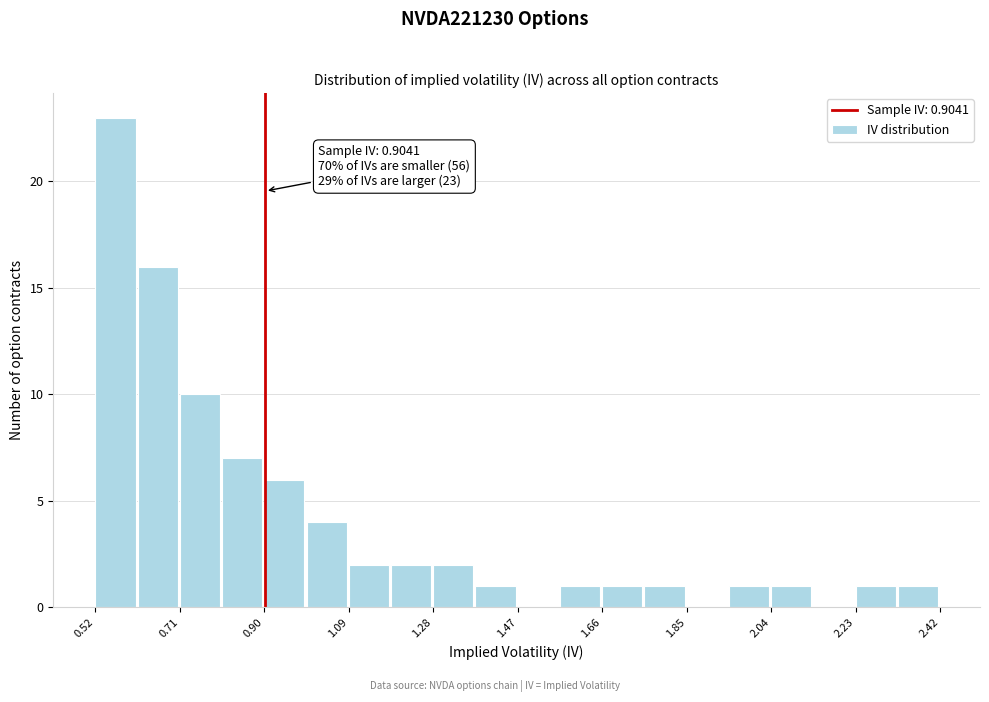

Over which range of the x-axis is the bar tallest?

0.52 to 0.62